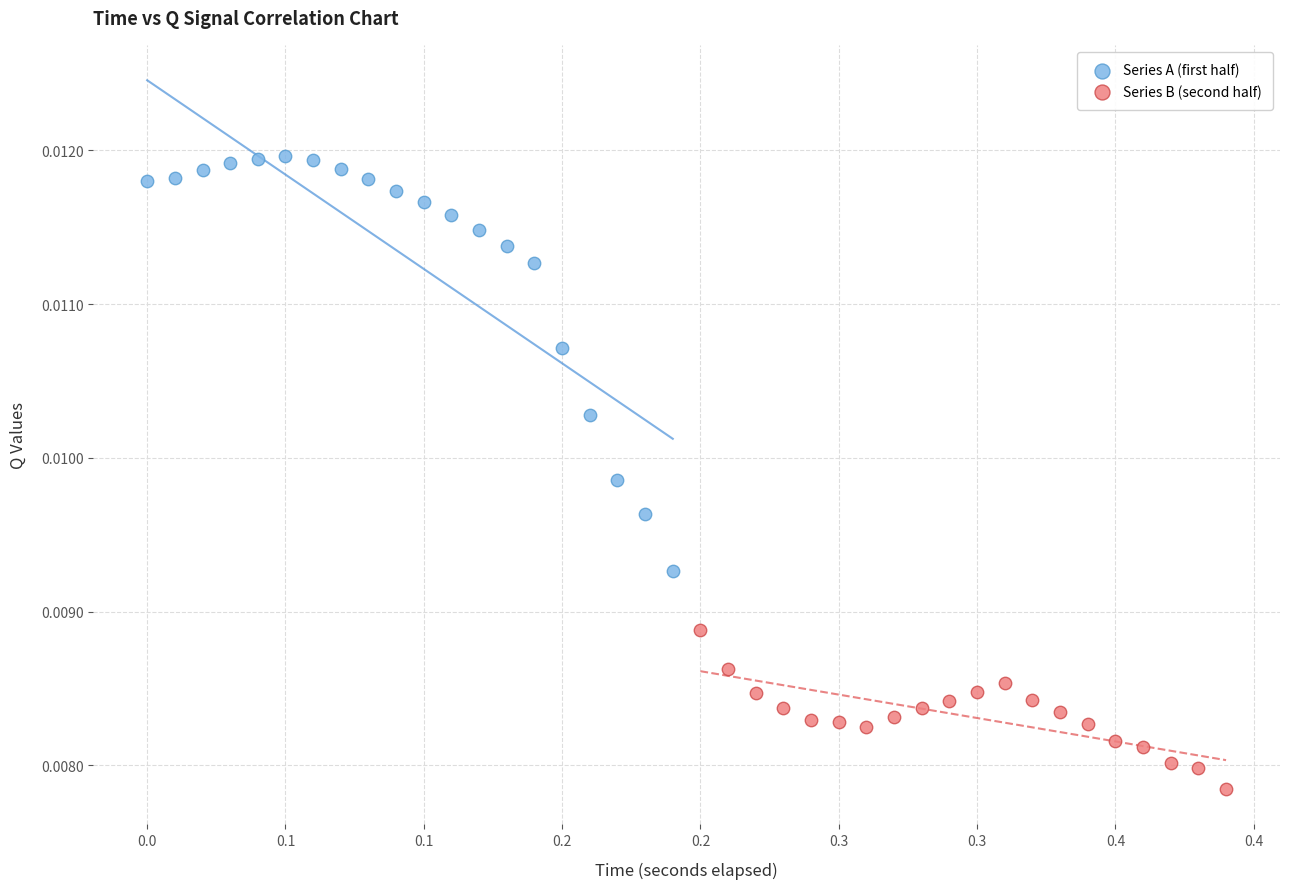

Which series has the largest Y range (max minus min)?

Series A (first half)